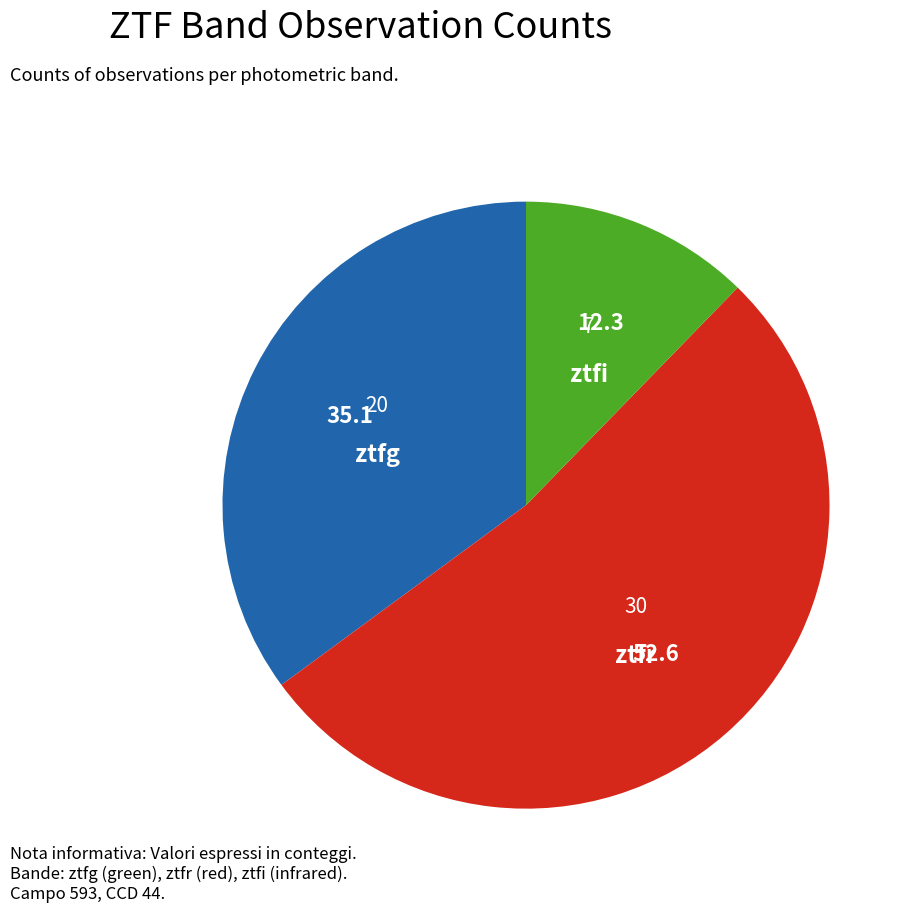

Which has a higher value, ztfg or ztfr?

ztfr